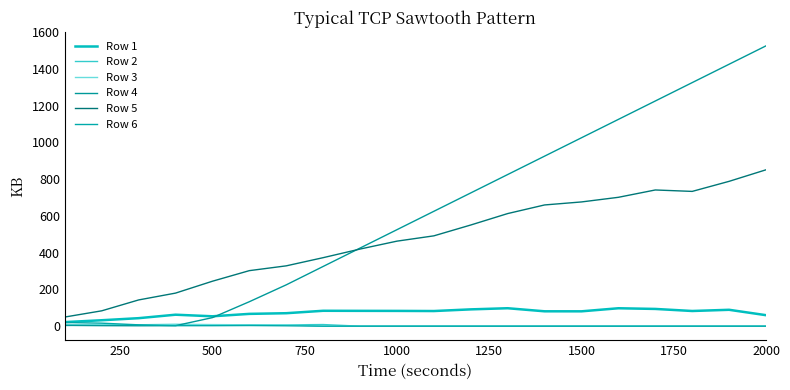

How many intersections are there between Row 4 and Row 2?

2